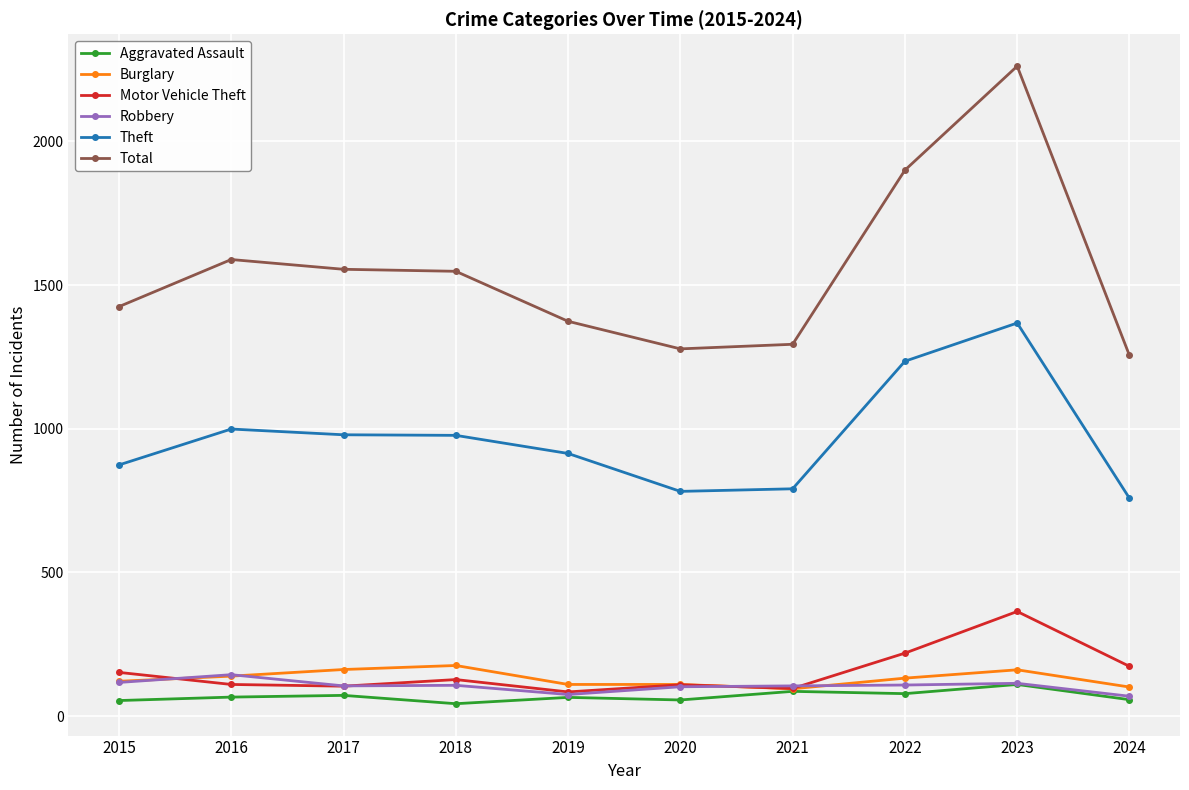

True or false: Theft and Aggravated Assault intersect in this chart.

False